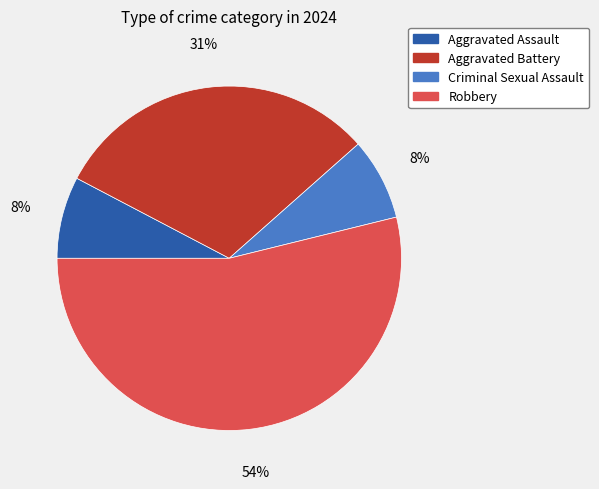

True or false: Aggravated Assault accounts for 16% of the total.

False